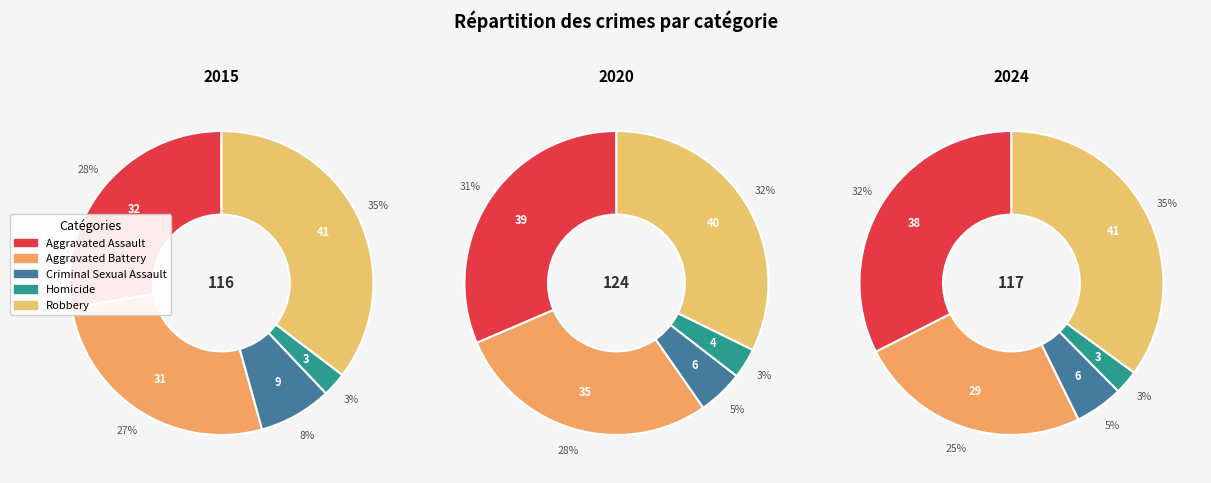

The Robbery slice represents 27% of the pie. True or false?

False